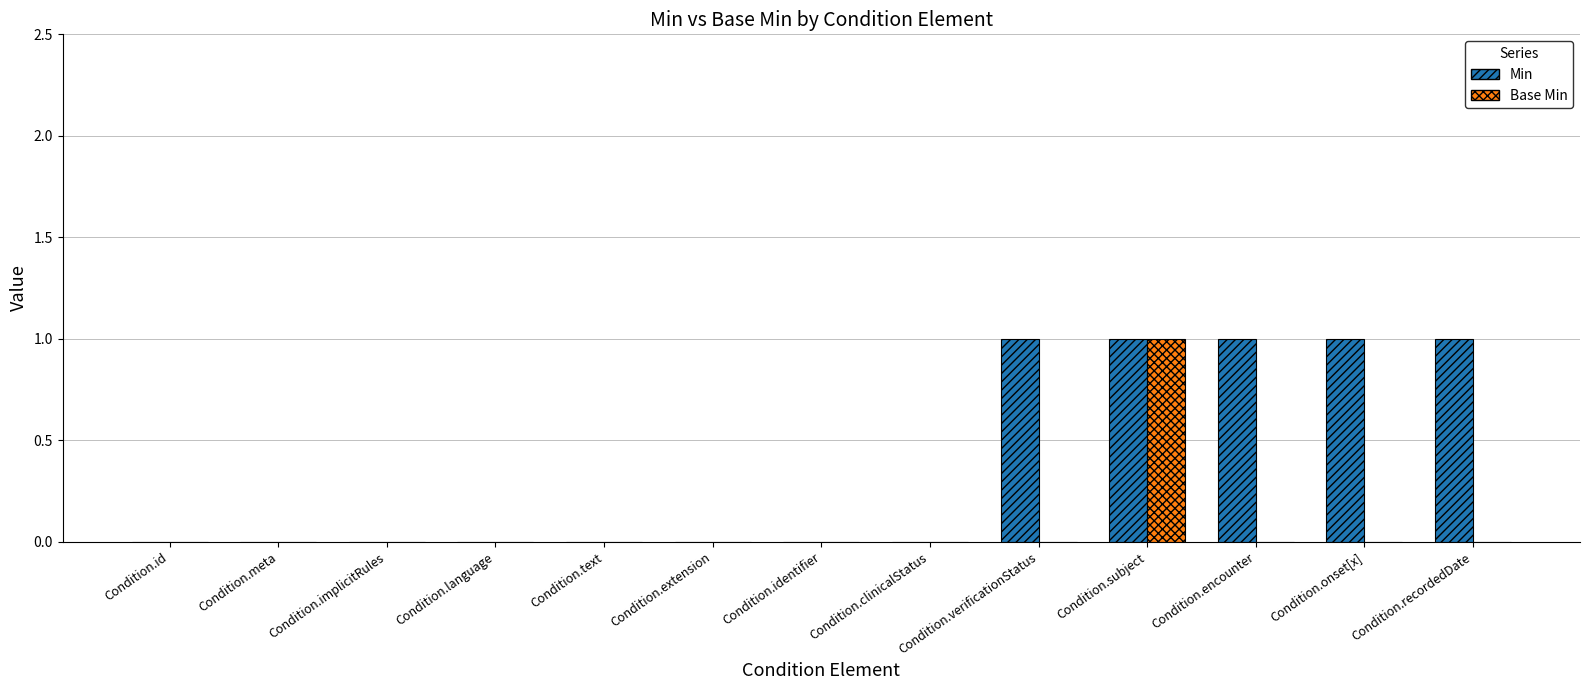

Does the chart contain stacked bars?

No